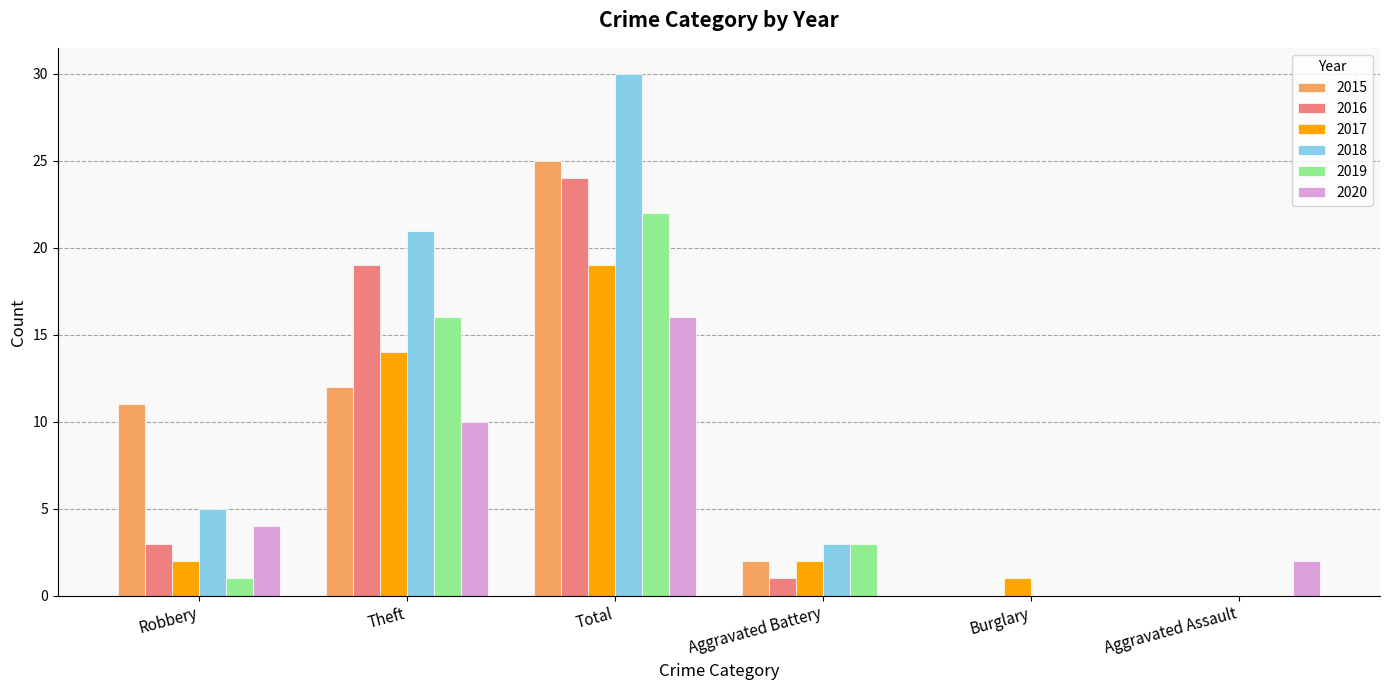

Is the value of 2019 at Robbery greater than the value of 2016 at Robbery?

No